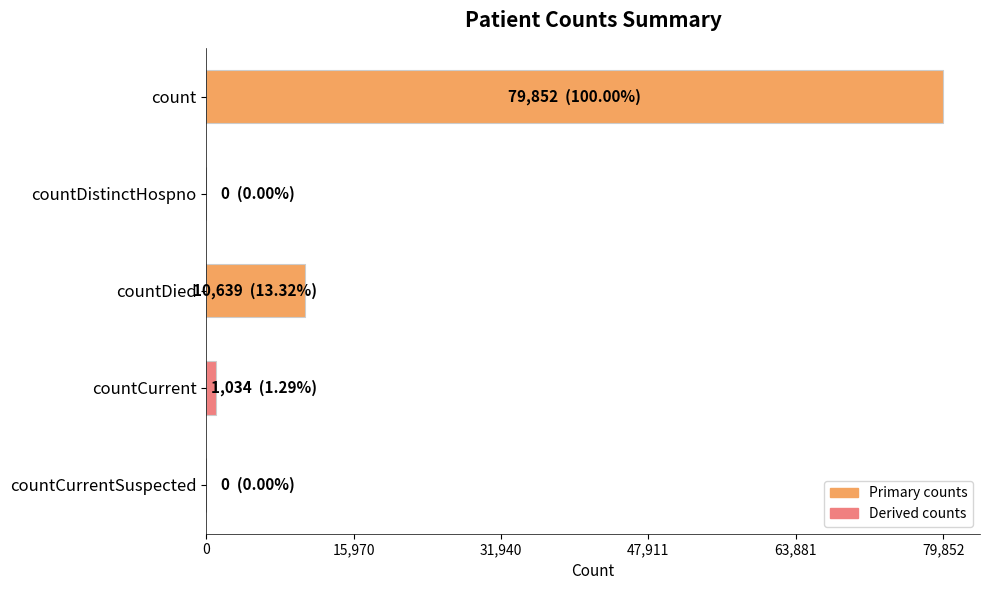

At which label is the value closest to 39926?

countDied